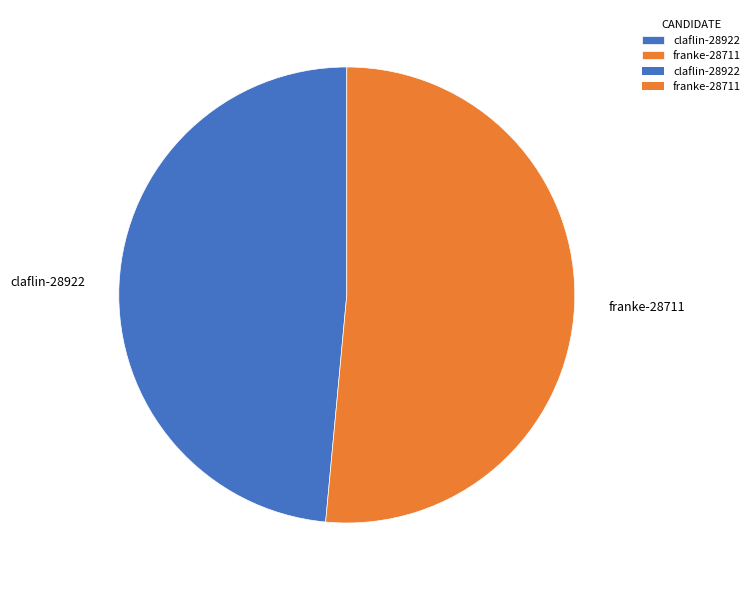

Is there a majority slice in this chart?

Yes